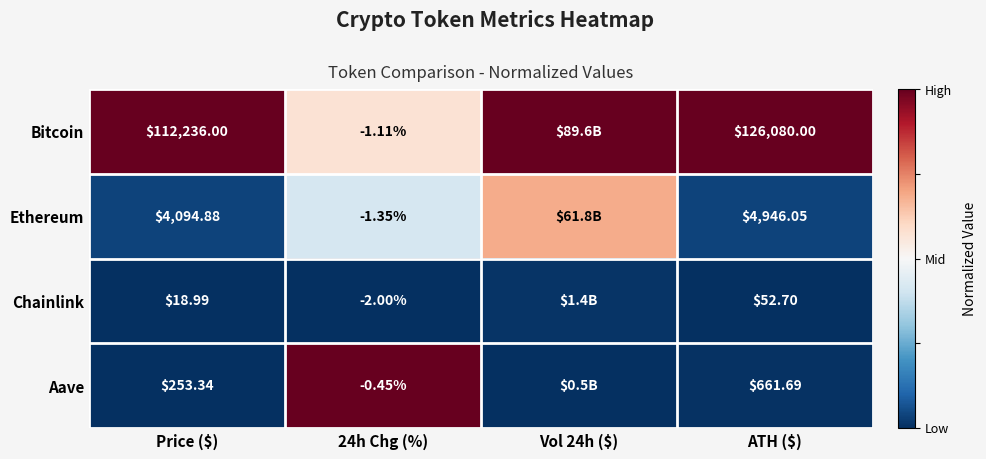

At which category does the chart reach its peak across all series?

Price ($)